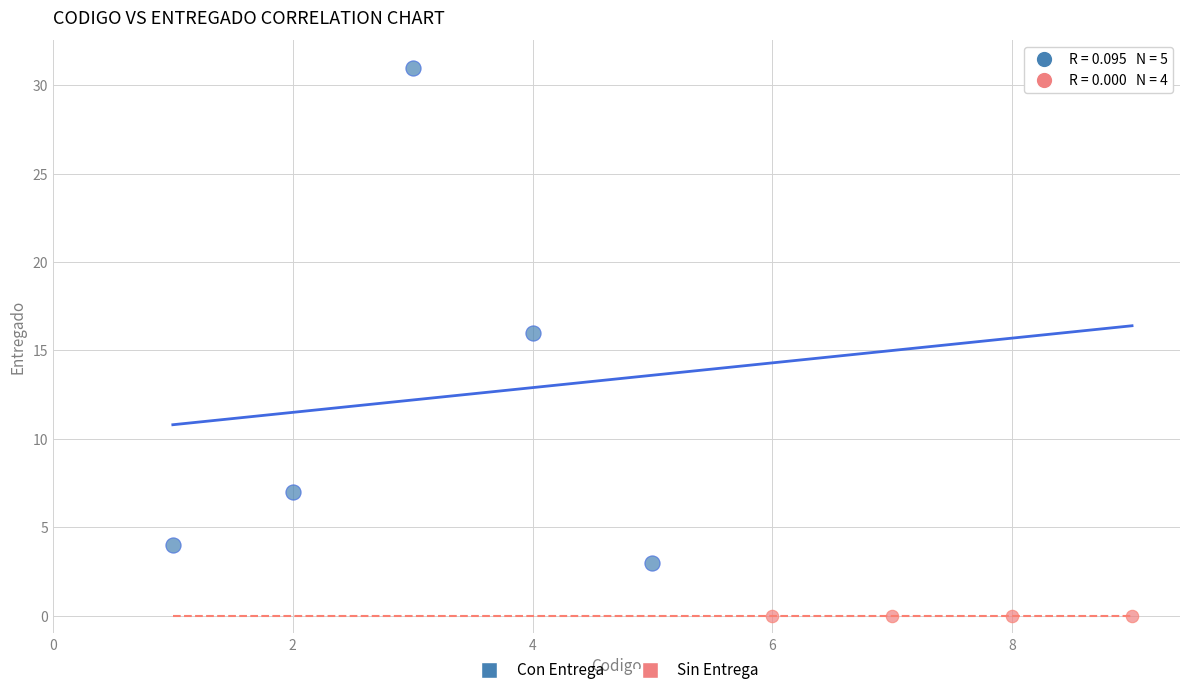

Which series reaches the minimum Y coordinate?

Sin Entrega